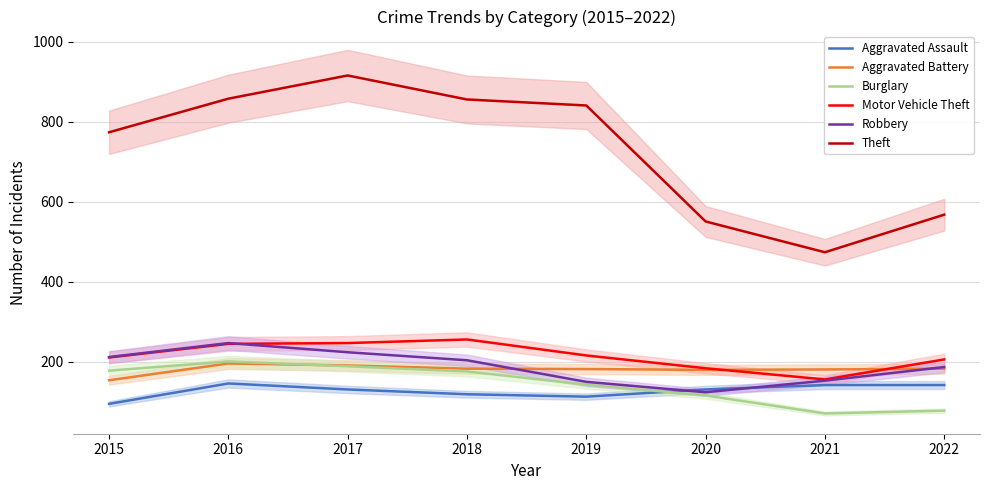

Does the chart display data point markers on the line(s)?

No